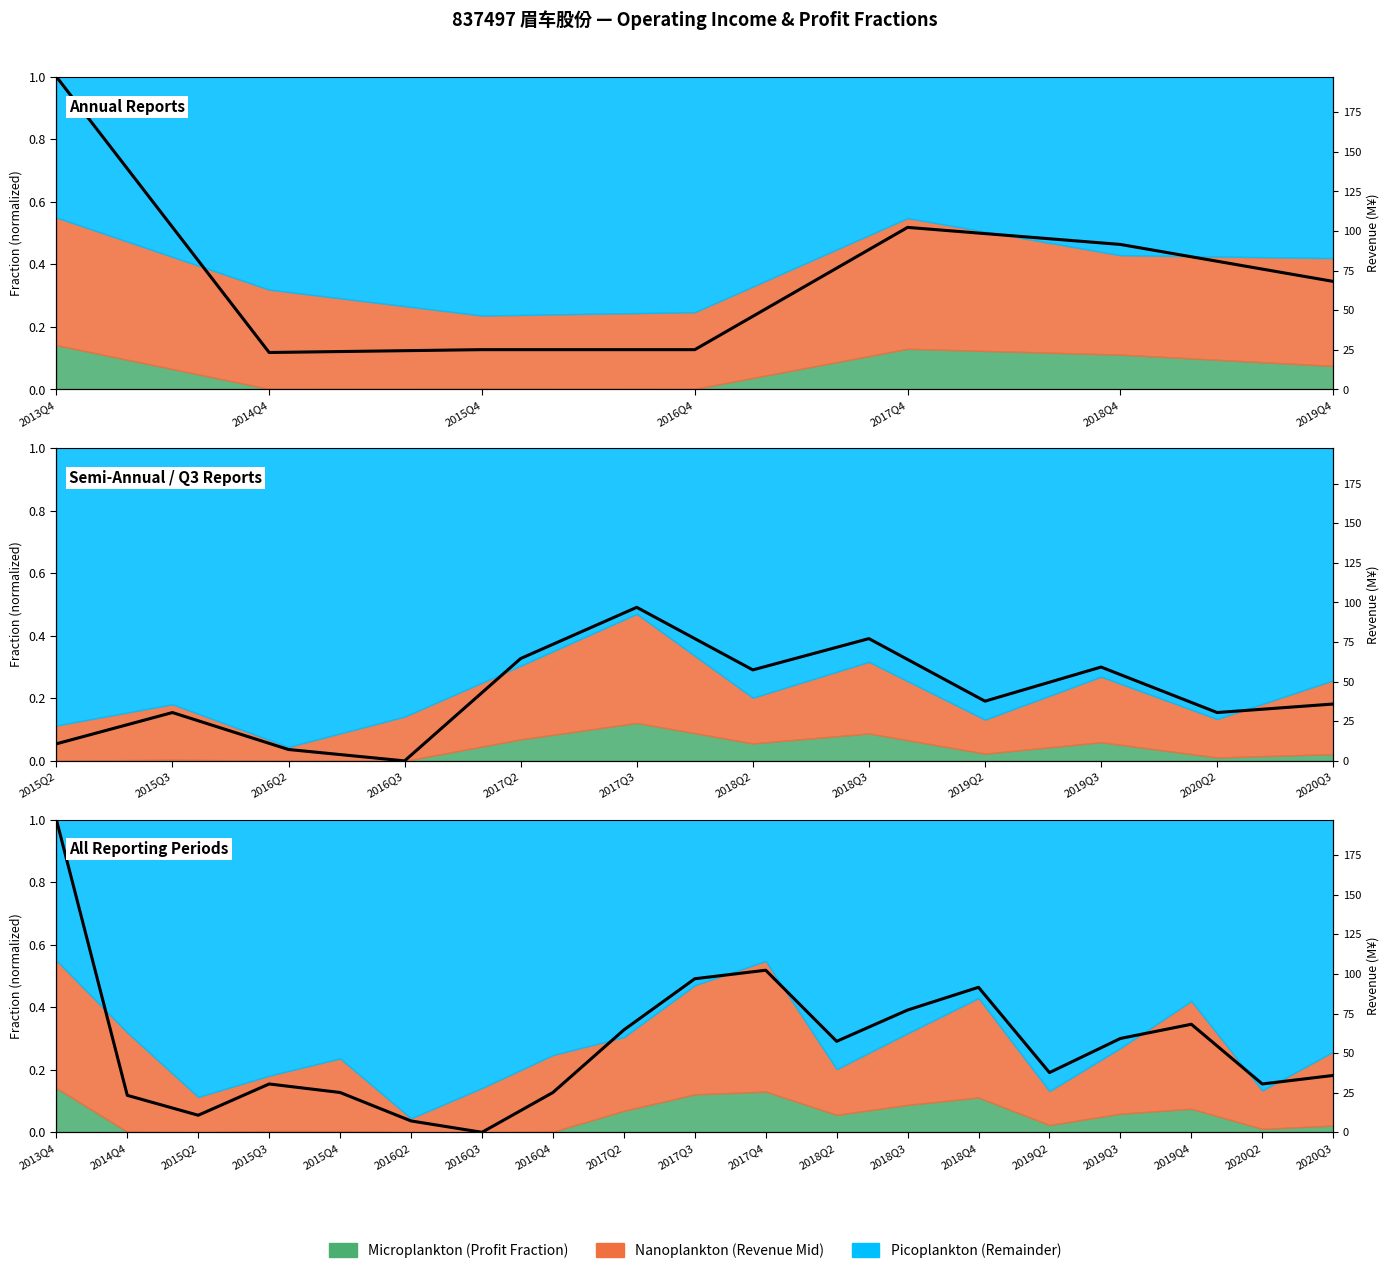

What is the label of the 4th point from the left?

2015Q3